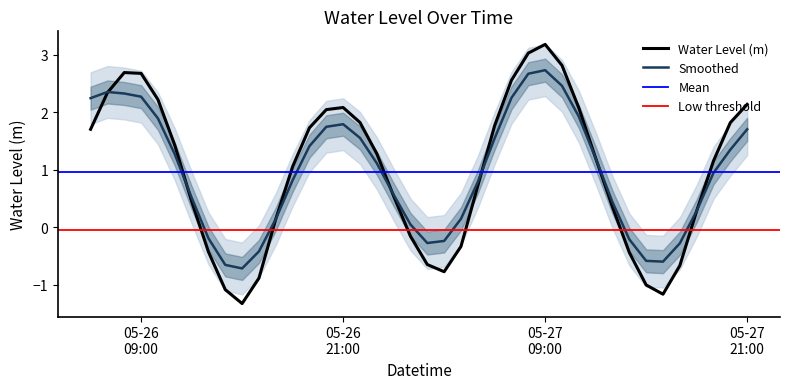

How many interior local peaks (higher than both neighbors) does the data have?

3